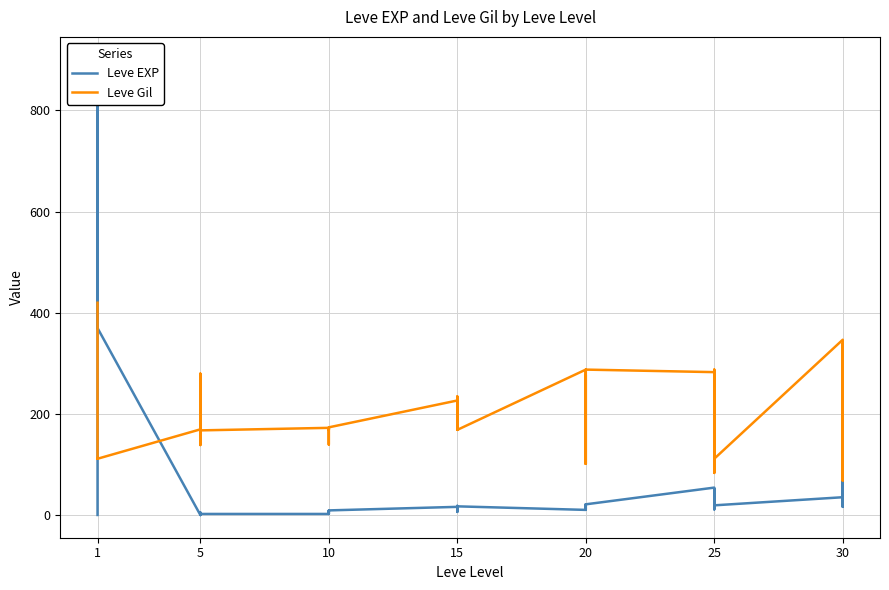

What is the maximum value shown in the chart?

900